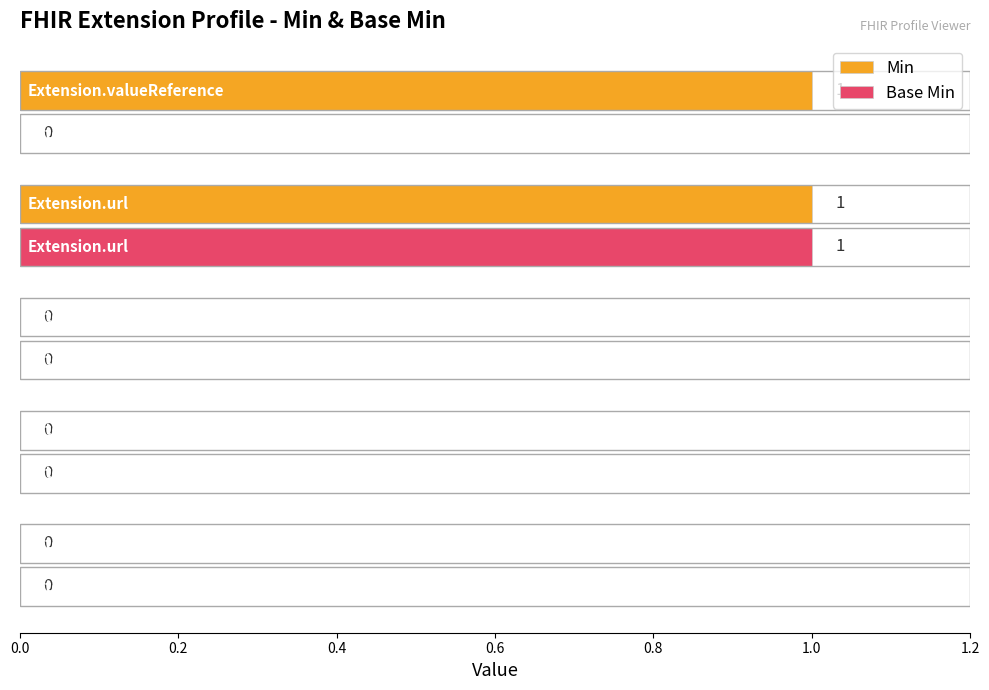

Which series has the largest total across all categories?

Min